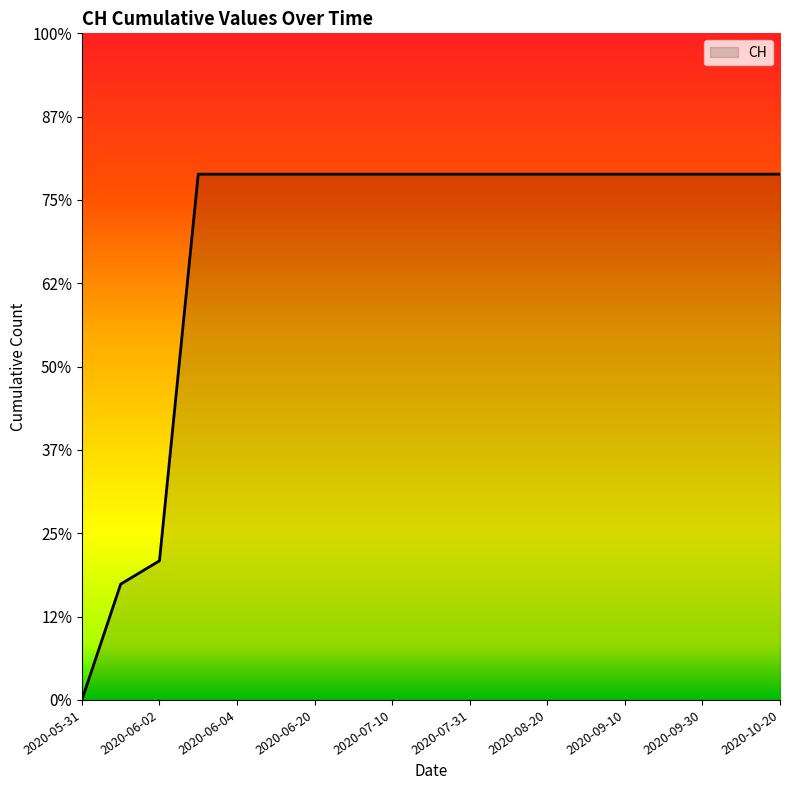

What is the sum of all values?

10402